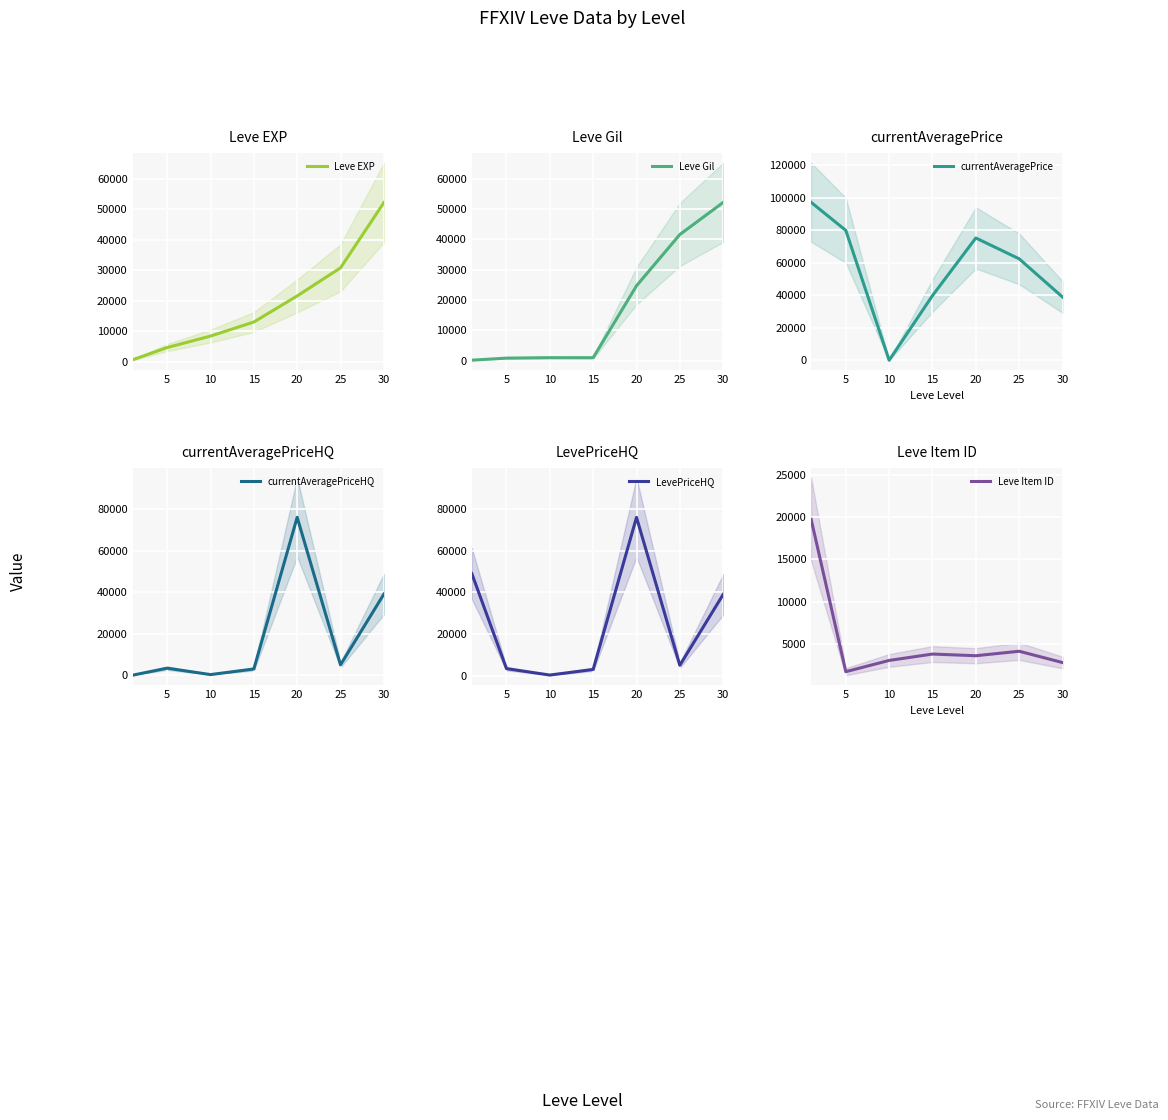

Which series has the widest spread of values?

currentAveragePrice